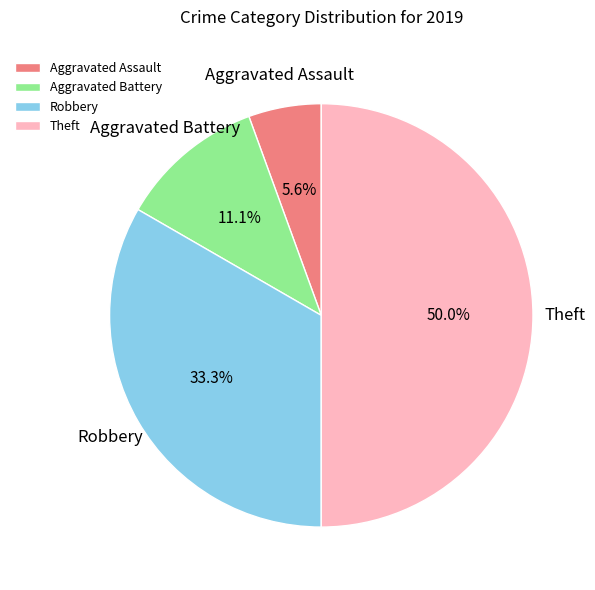

To the nearest percent, what is the combined percentage of Robbery and Aggravated Assault?

39%